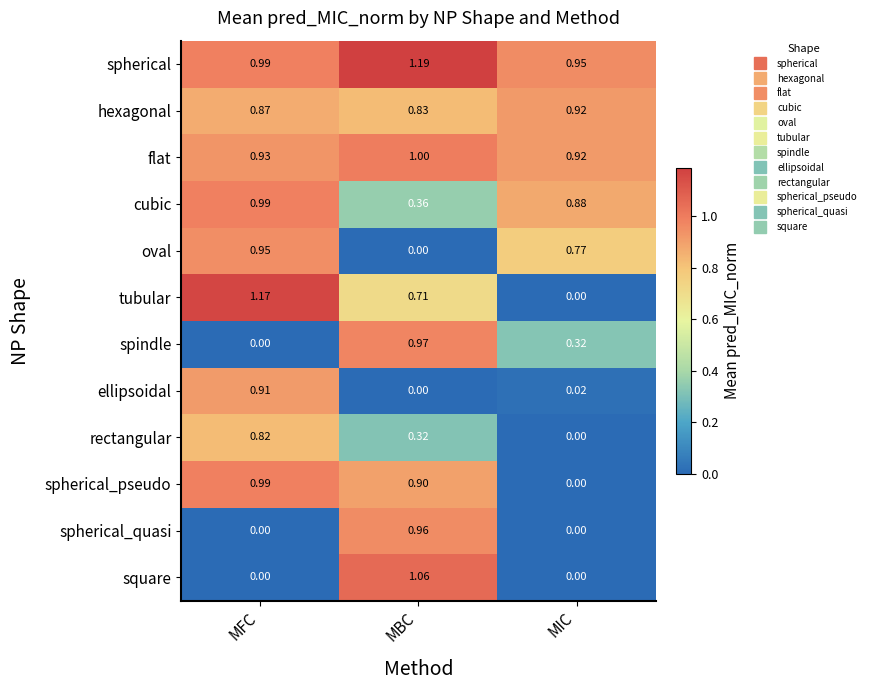

Which category has the highest value across all series?

MBC